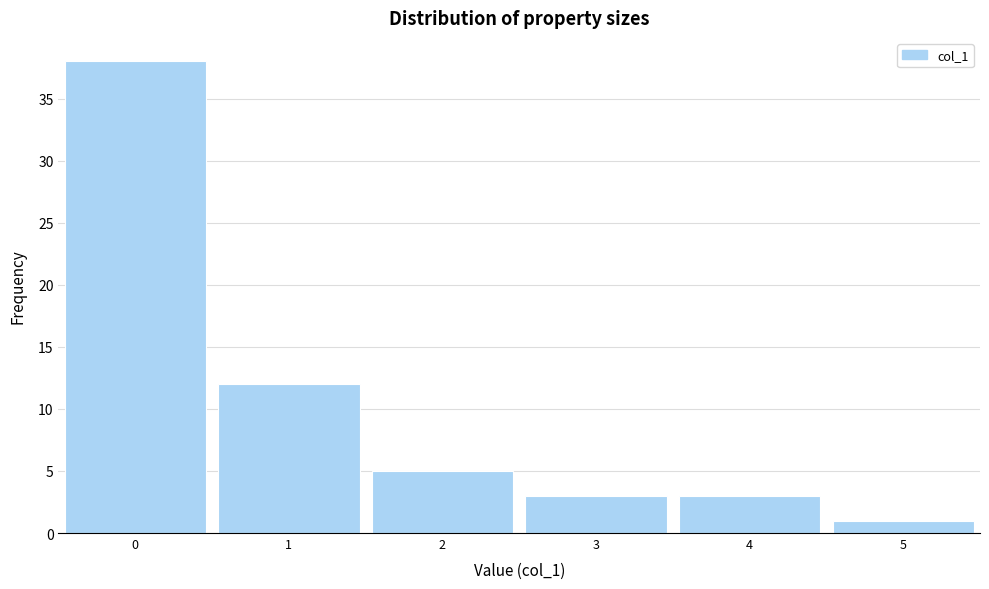

Over which range of the x-axis is the bar tallest?

-0.5 to 0.5